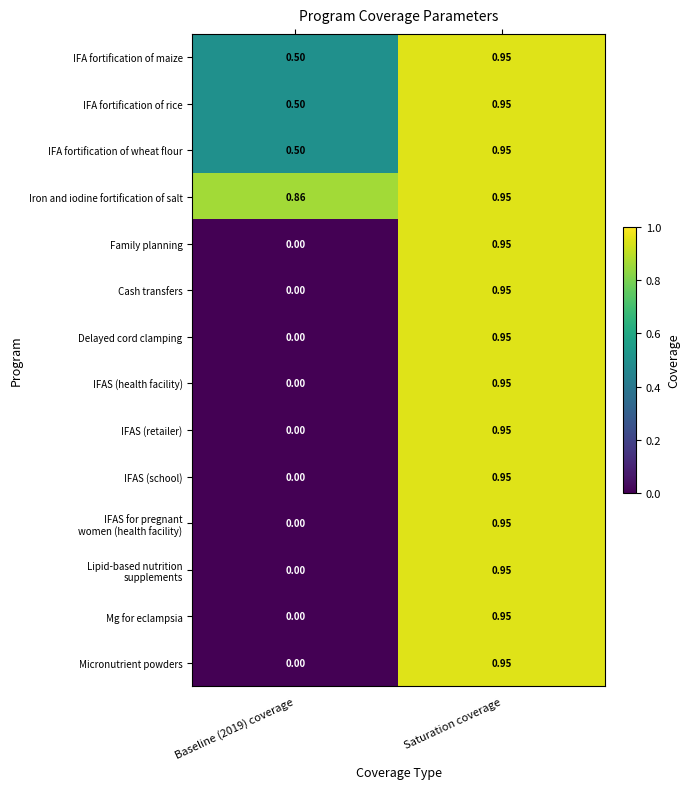

What is the total value across all series at Baseline (2019) coverage?

2.4